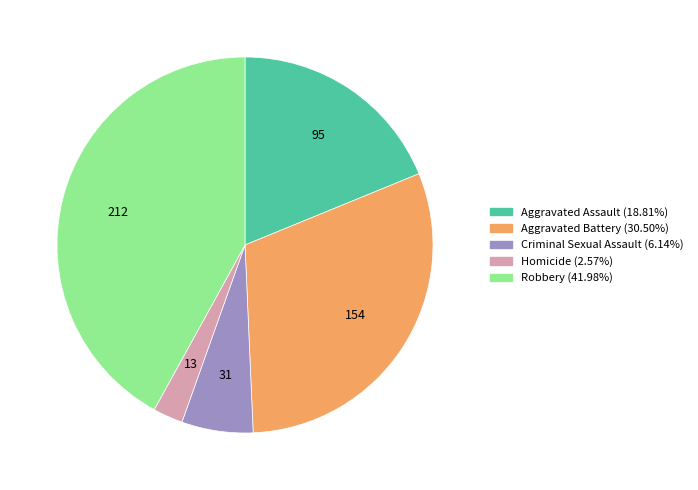

Which slice is the smallest?

Homicide